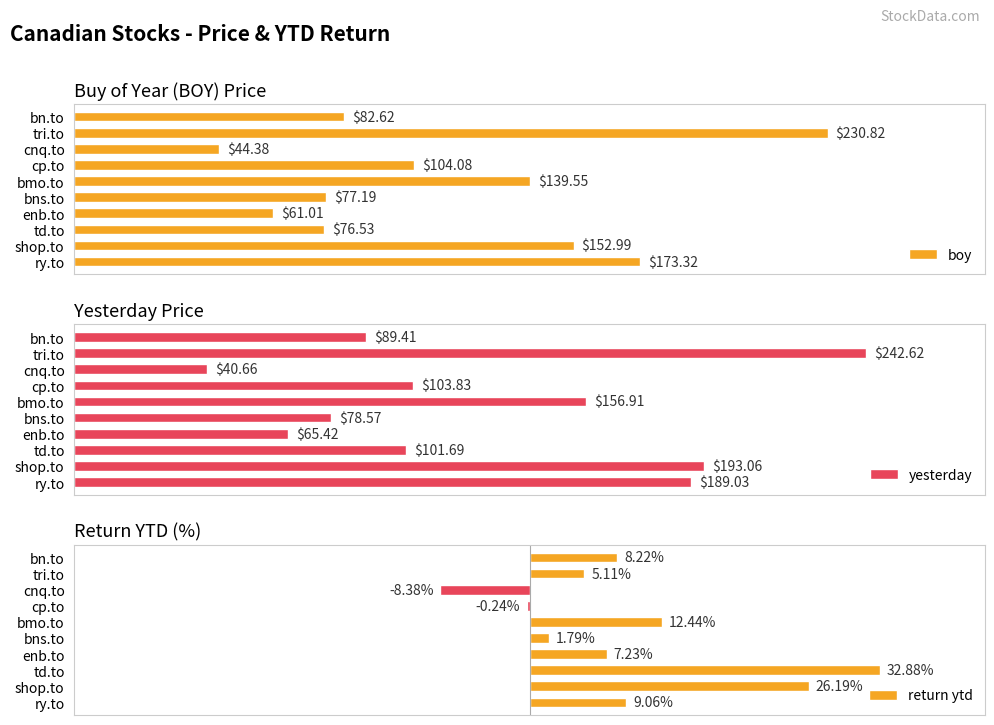

Where is boy nearest to the value 137?

bmo.to